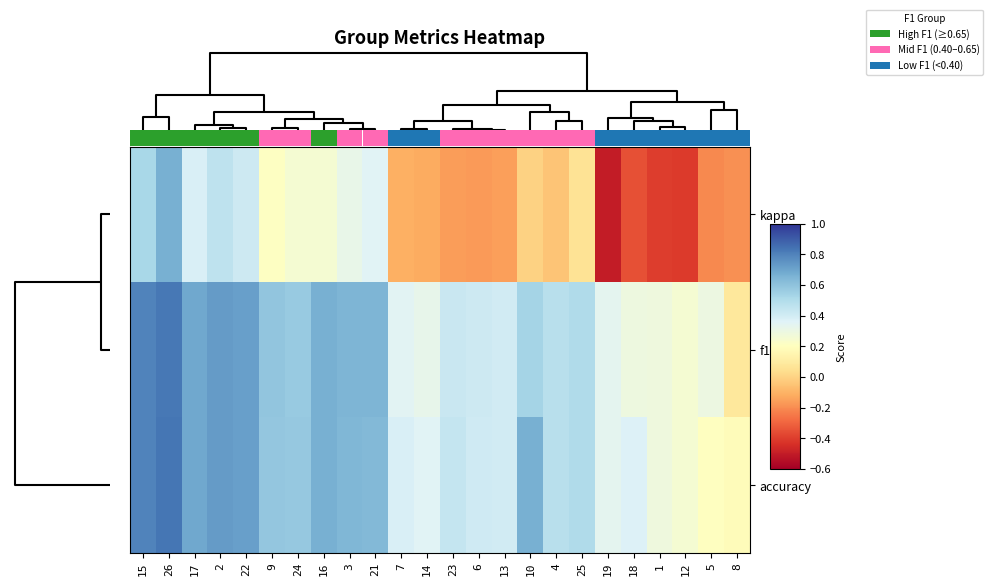

Which series has the largest total across all categories?

accuracy